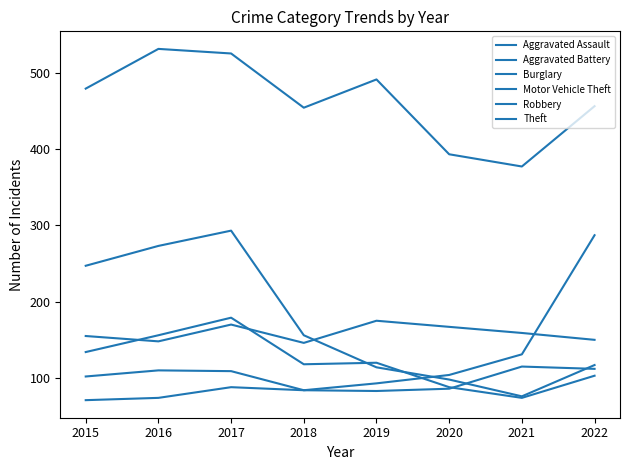

Does the chart have visible grid lines?

No